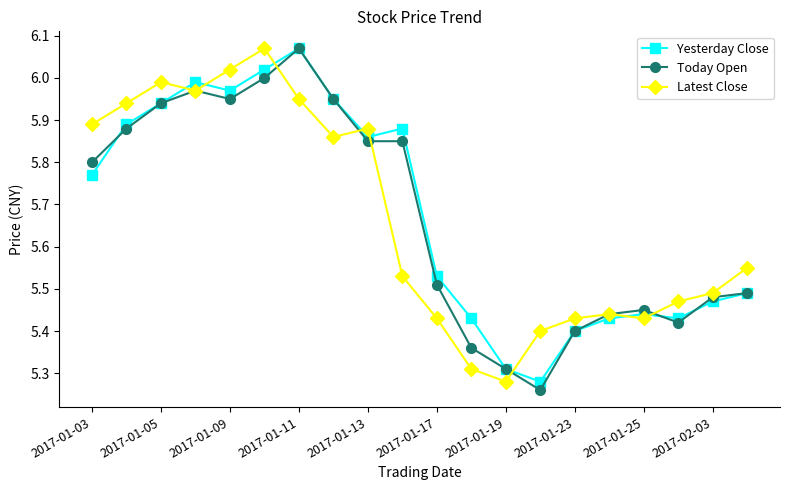

True or false: Latest Close and Yesterday Close cross at least once.

True